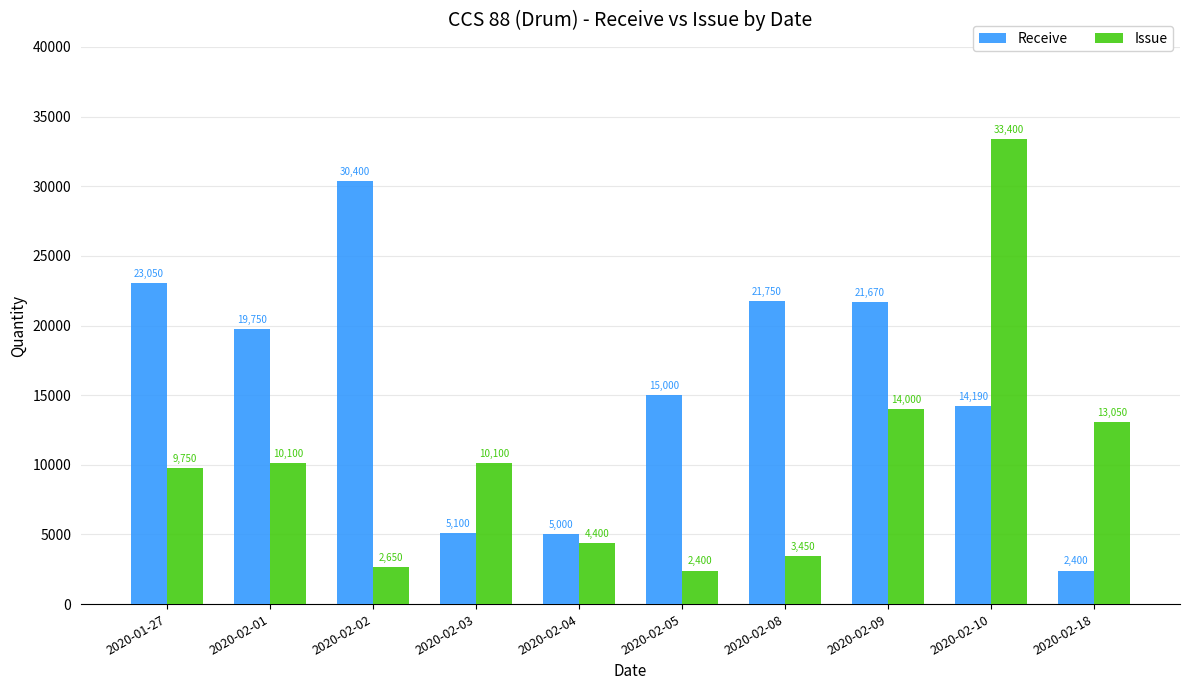

The value of Receive at 2020-02-10 is 14190. True or false?

True